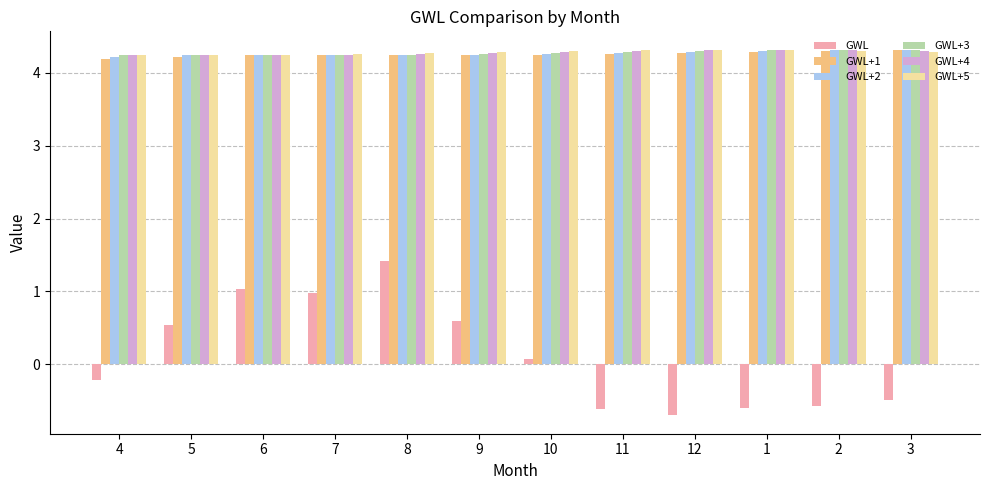

At which label does GWL reach its peak?

8